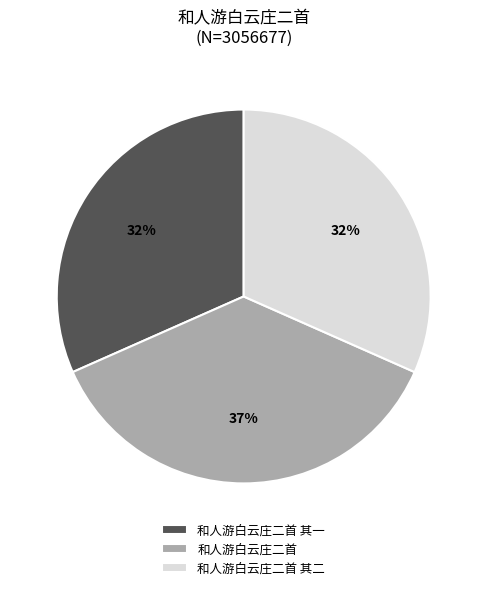

To the nearest percent, what is the difference between the largest and smallest slice percentages?

5%